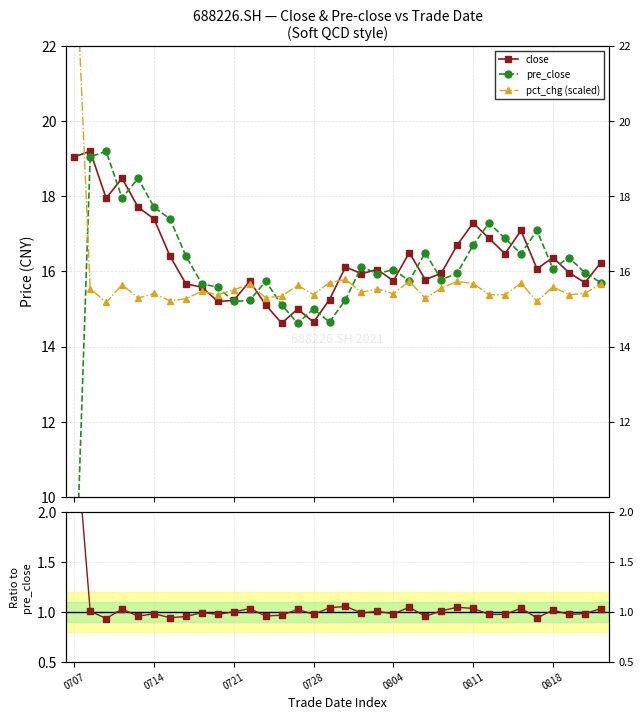

Between 0714 and 29, which series saw the biggest shift?

close